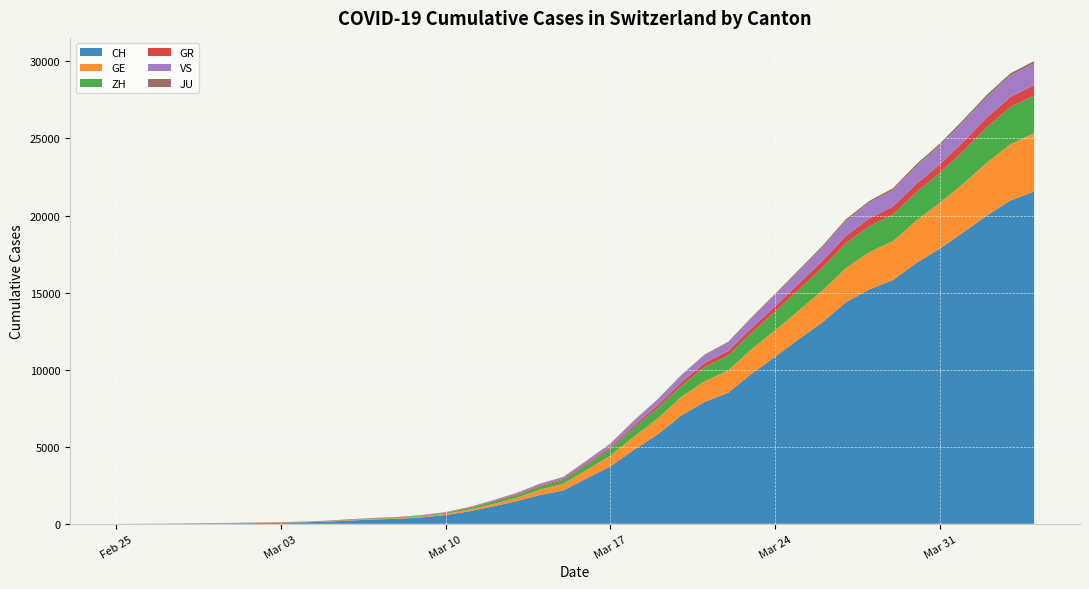

Reading left to right, list all the values displayed in this chart.

CH: 0	4	8	20	30	36	50	69	97	142	219	280	327	419	569	806	1124	1461	1866	2160	2954	3722	4801	5788	7014	7904	8498	9735	10838	11975	13064	14367	15207	15809	16928	17852	18915	20005	20978	21554
GE: 0	1	1	5	9	10	11	14	16	20	30	43	45	60	79	113	154	225	347	430	551	705	857	1035	1204	1342	1445	1600	1717	1856	2057	2215	2419	2530	2743	2984	3160	3445	3650	3788
ZH: 0	0	2	2	6	7	10	13	15	23	29	34	40	49	62	101	140	163	218	250	326	429	568	679	711	919	978	1067	1213	1357	1489	1616	1690	1722	1848	1936	2125	2289	2417	2450
GR: 0	2	2	6	6	6	9	9	12	14	16	17	18	18	22	31	43	53	56	71	84	101	128	182	226	258	284	300	343	393	433	474	495	519	535	547	592	622	649	657
VS: 0	0	0	1	1	2	3	3	4	5	6	7	12	17	22	30	53	76	98	115	172	225	312	349	436	498	535	628	728	793	874	968	1017	1055	1144	1211	1282	1334	1385	1418
JU: 0	0	1	1	1	1	1	2	2	4	4	5	5	7	7	7	12	17	18	19	25	29	32	36	44	54	61	69	82	92	100	114	119	127	128	140	145	149	149	154